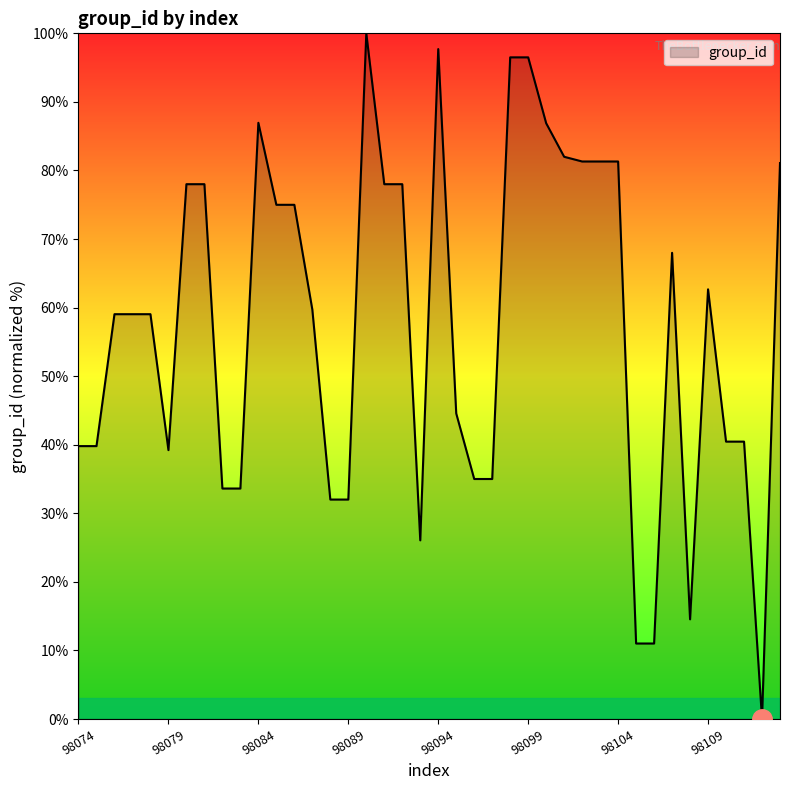

What is the maximum value shown in the chart?

100.0